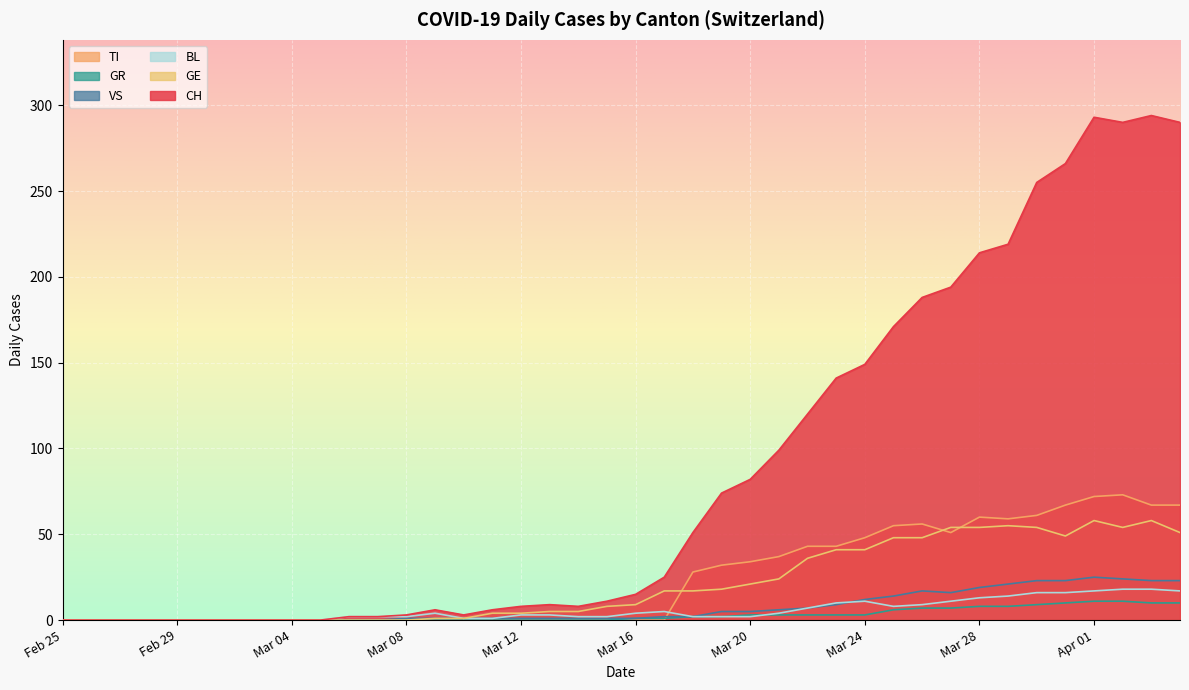

True or false: VS has more than 0 points higher than both neighbors.

True